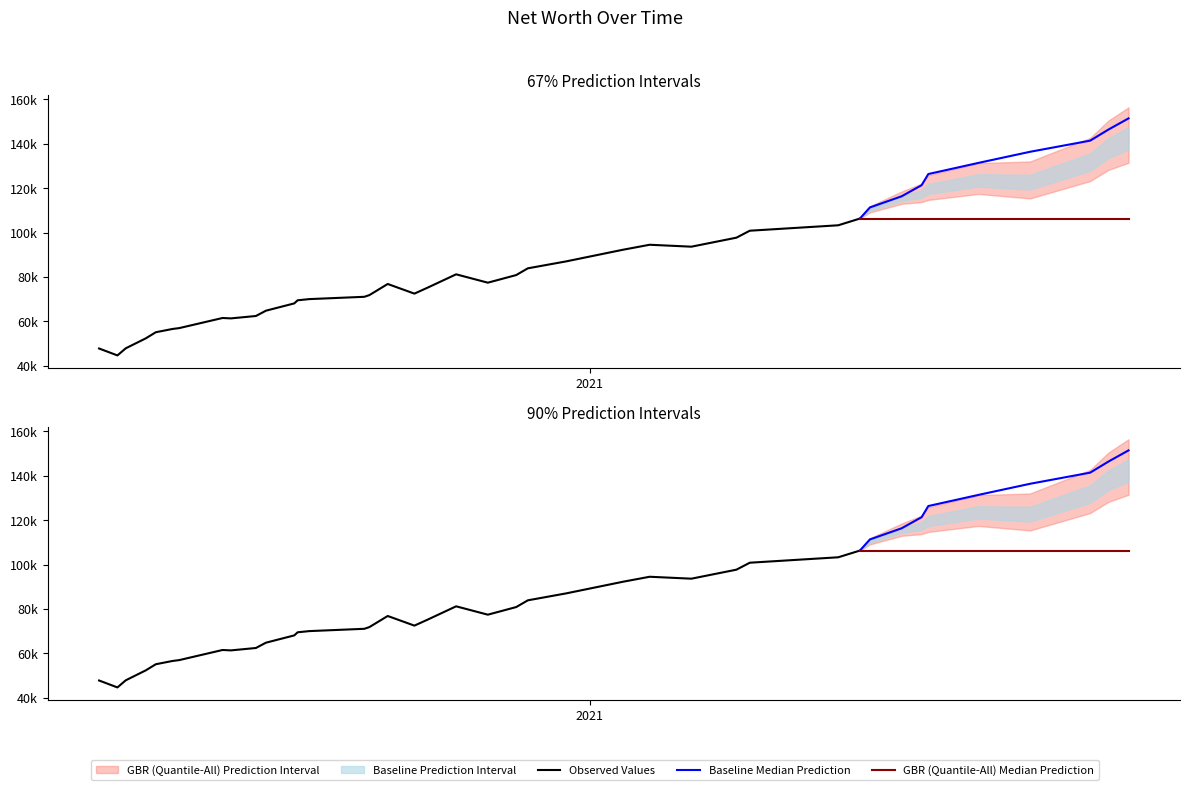

What position from the right is 2020-10-13?

21